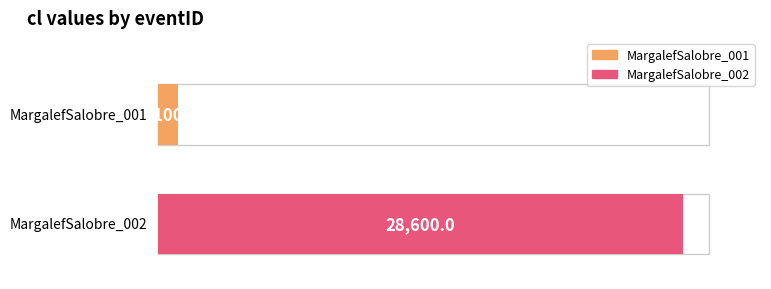

Reading left to right, what are all the values shown in this chart?

MargalefSalobre_001=1100	MargalefSalobre_002=28600